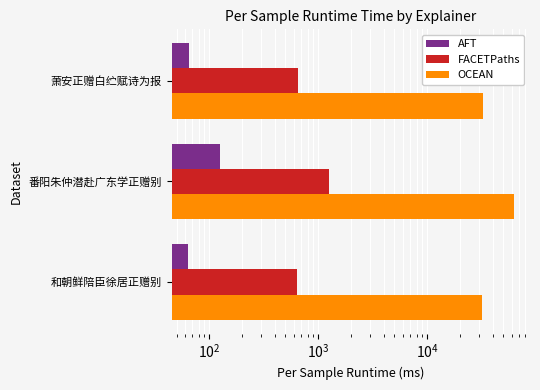

Is the value of FACETPaths at 和朝鲜陪臣徐居正赠别 greater than the value of OCEAN at 萧安正赠白纻赋诗为报?

No